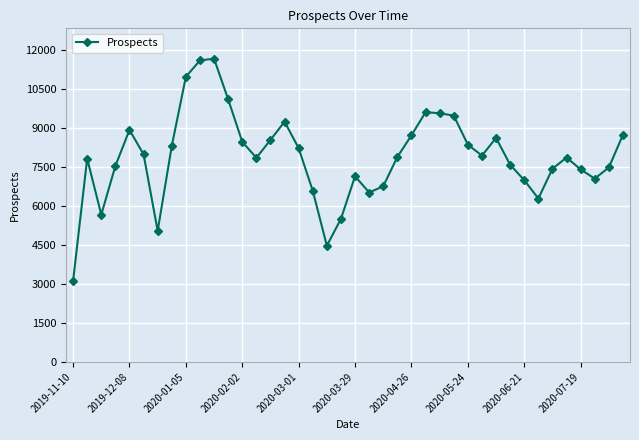

What is the sum of all values?

314587